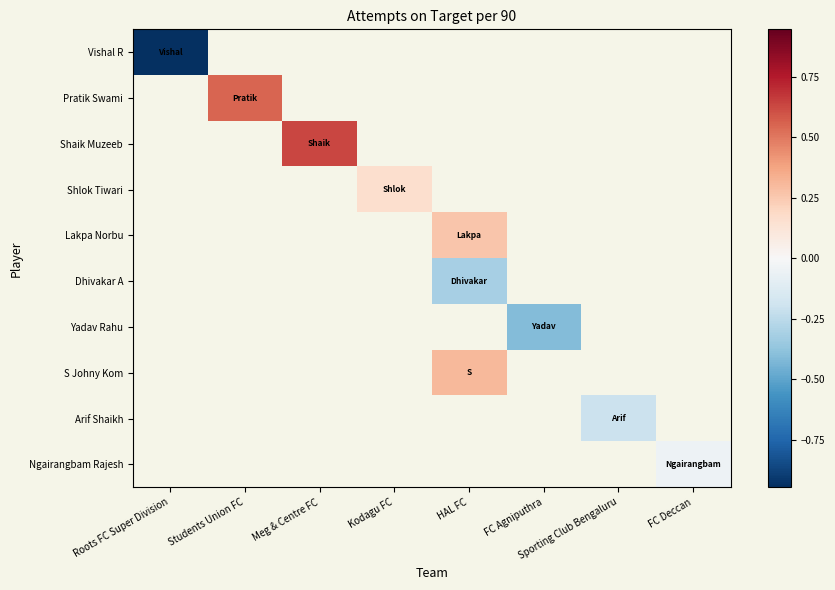

How many series are shown in this chart?

10